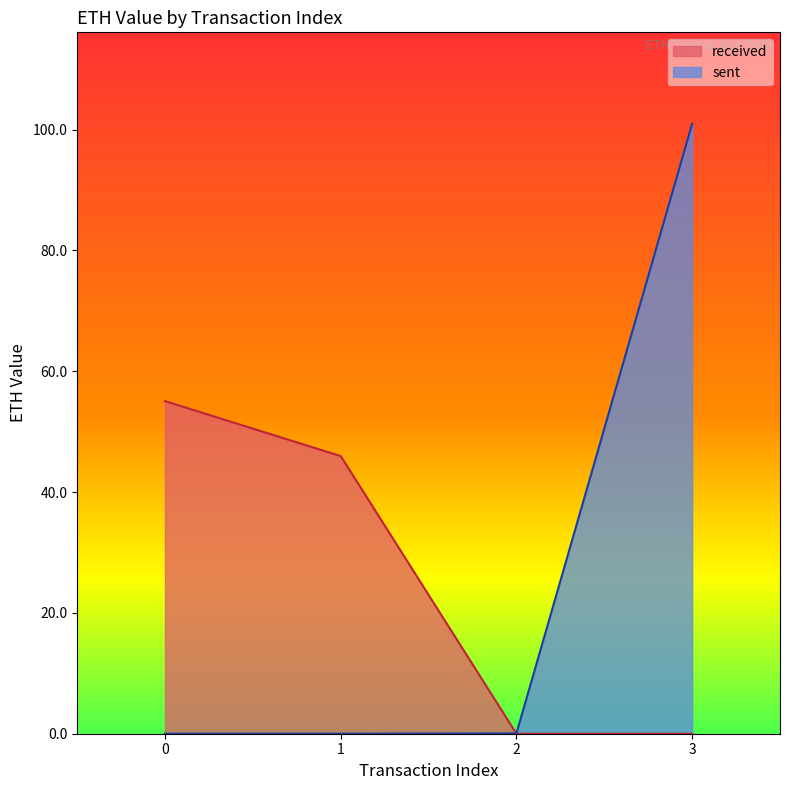

What is the total value across all series at 3?

100.9